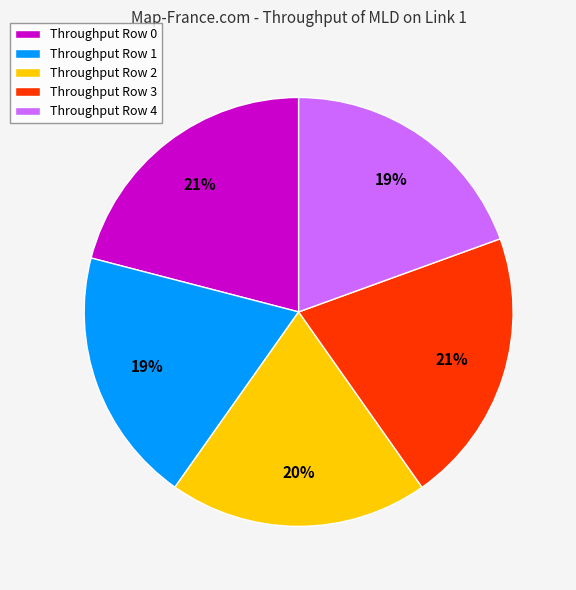

Is there any slice that represents more than half of the pie?

No